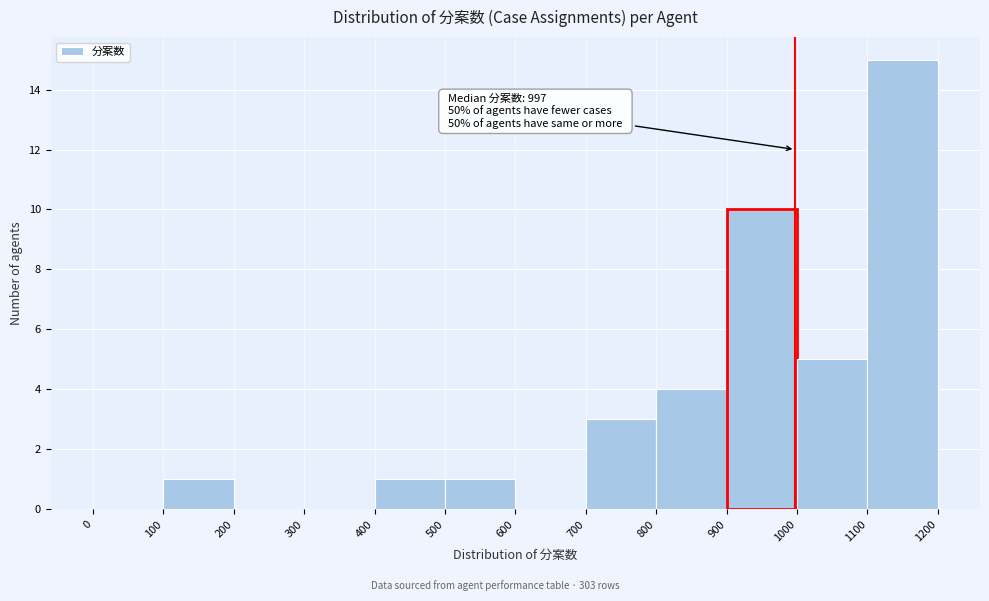

Which range on the x-axis has the tallest bar?

1100 to 1200